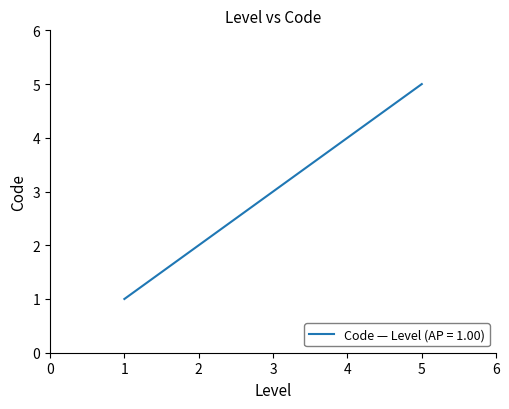

Rank the categories by value from lowest to highest.

1, 2, 3, 4, 5